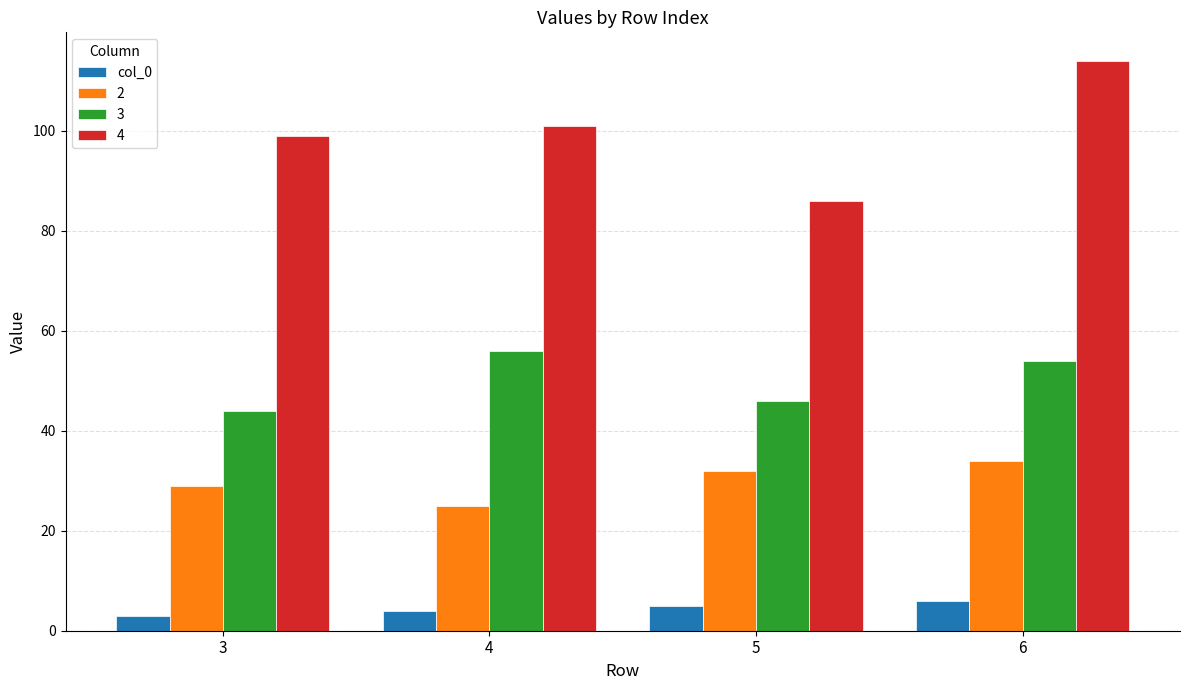

True or false: 2 has a value of 34 at 6.

True